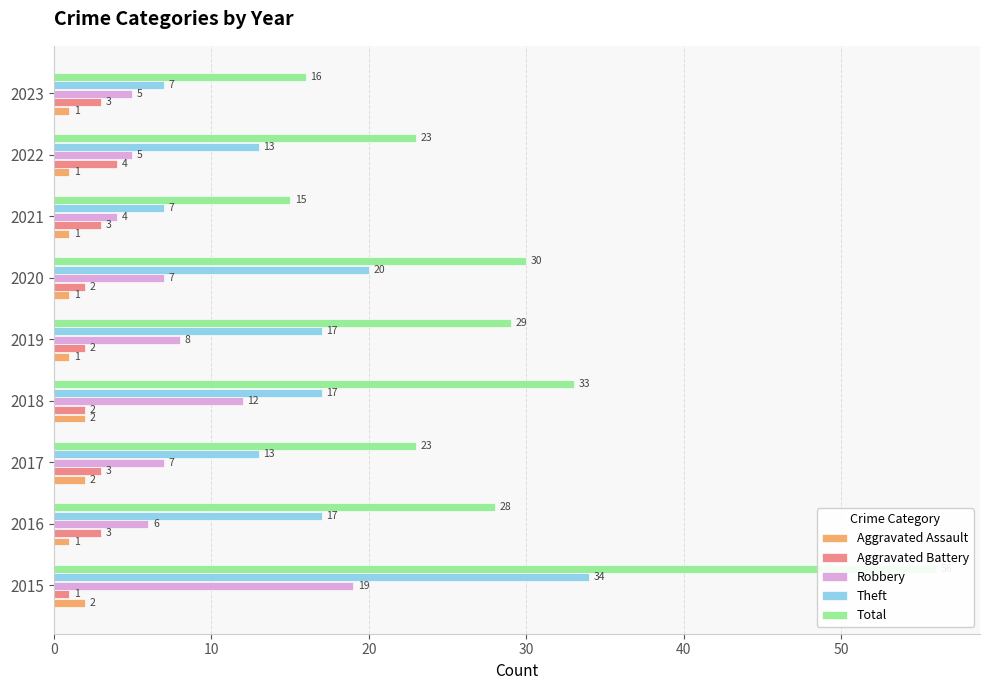

Which has a higher value, 2023 or 2018?

2018